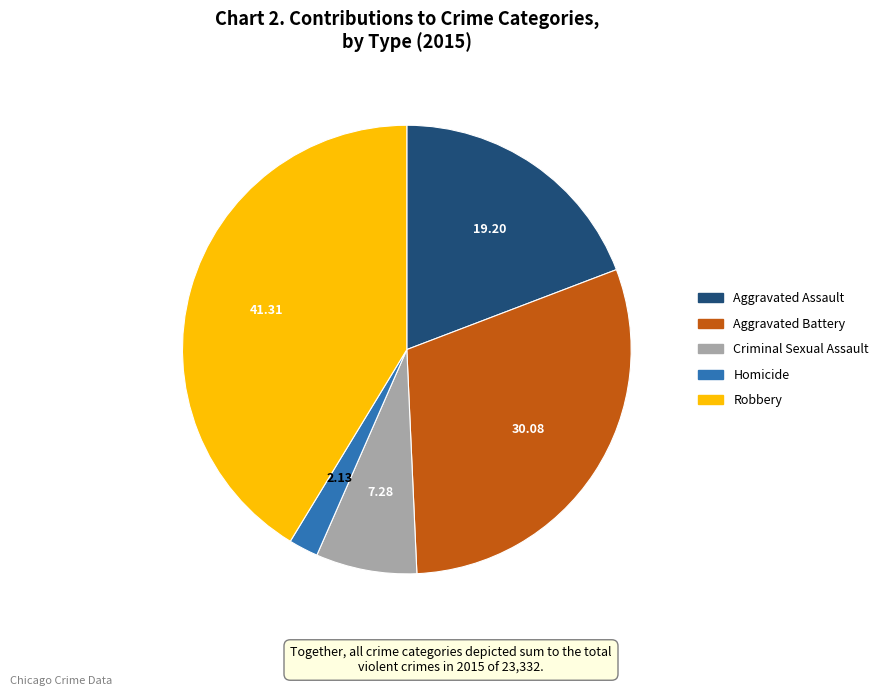

Approximately how many times larger is the value at Aggravated Assault compared to Robbery?

0.5